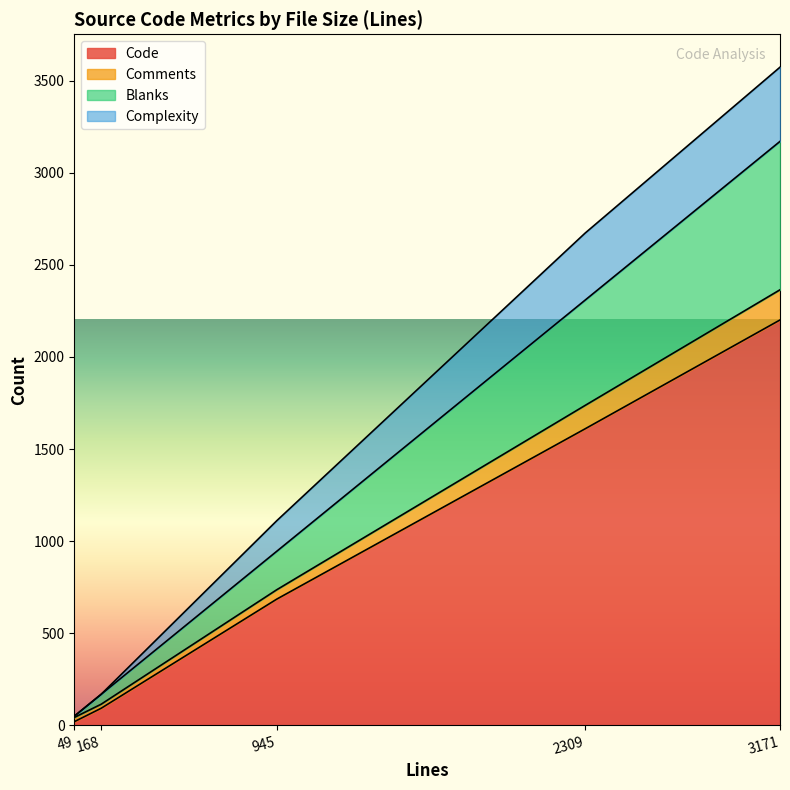

How many distinct data groups are displayed?

4